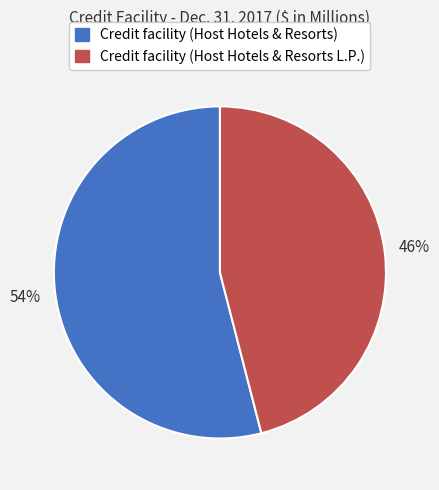

Which category has the smallest portion of the pie?

Credit facility (Host Hotels & Resorts L.P.)